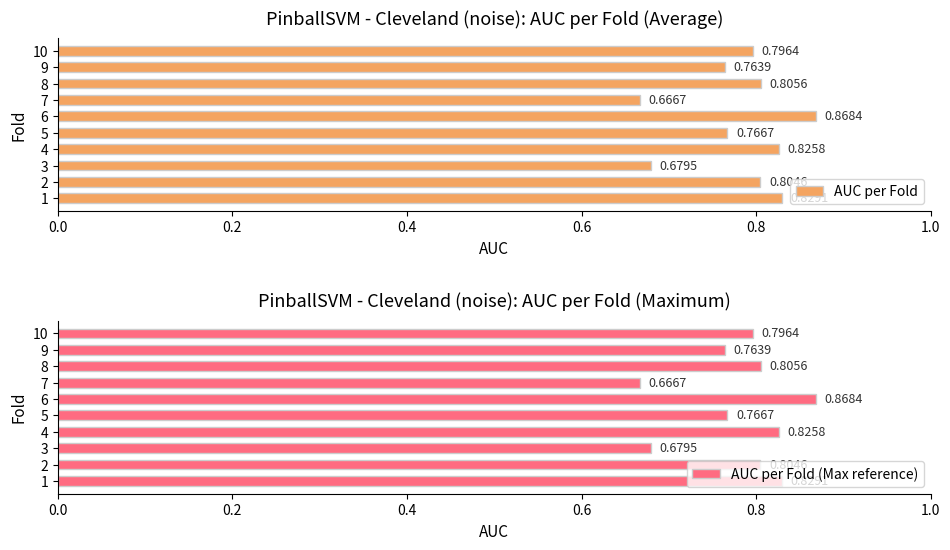

At how many categories does at least one series exceed 0?

10